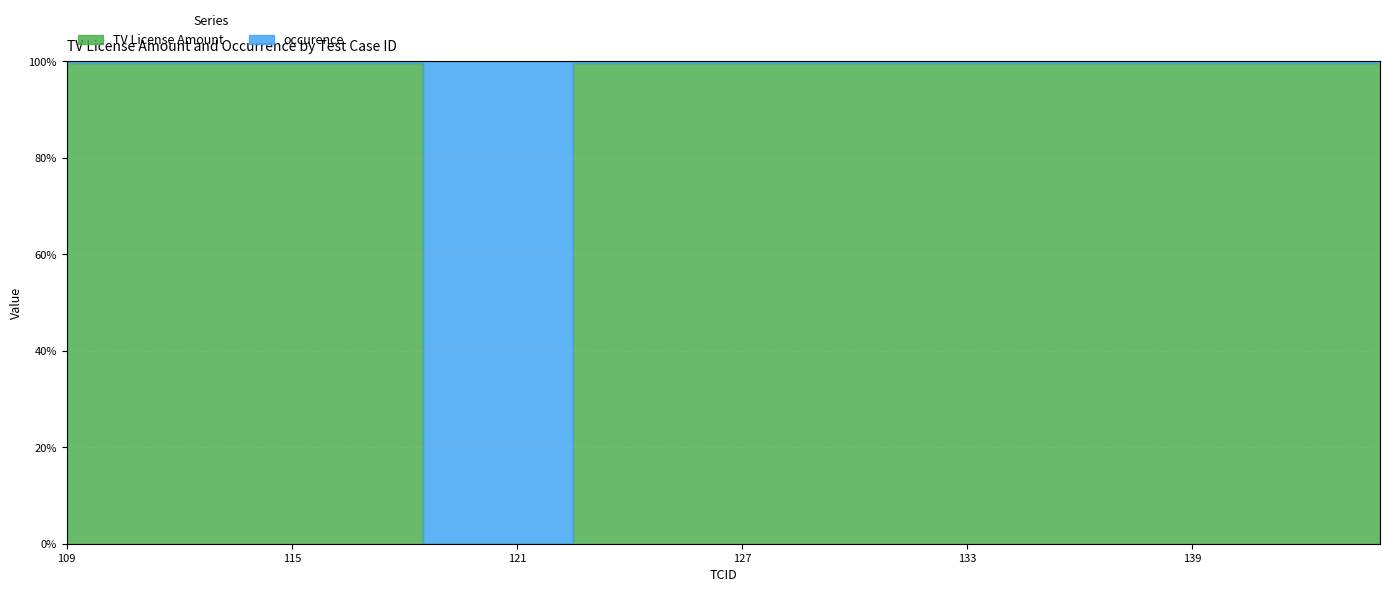

What value does the data have at 125?

99.6